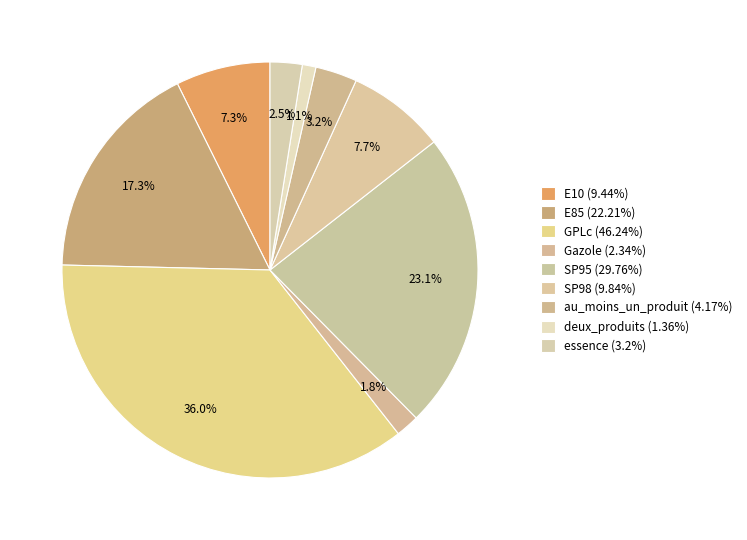

To the nearest percent, what portion does GPLc represent?

36%